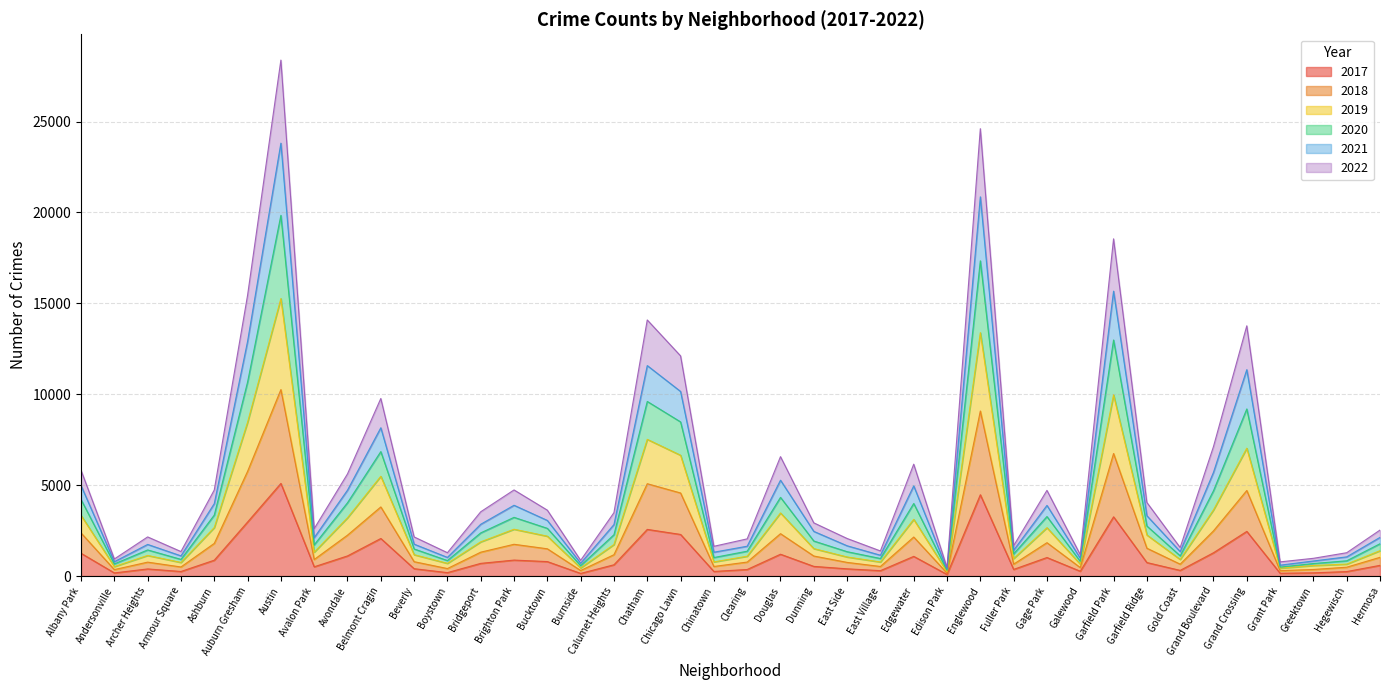

How many data points in 2017 are less than 620?

20